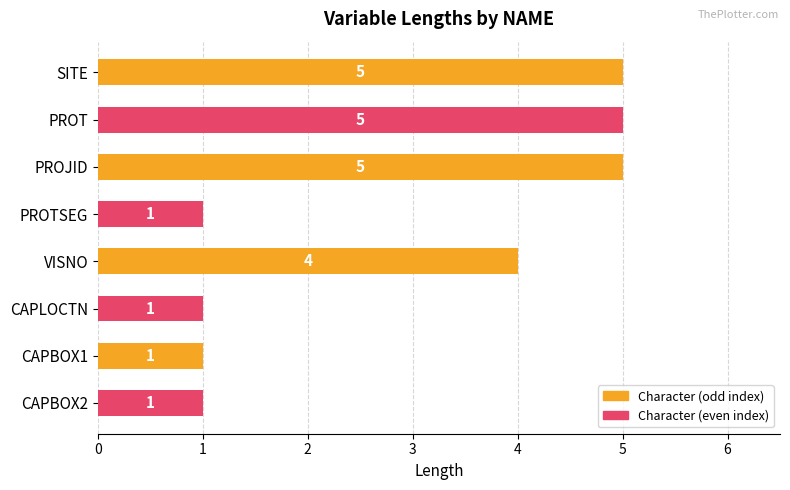

True or false: the data shows 1 at CAPLOCTN.

True